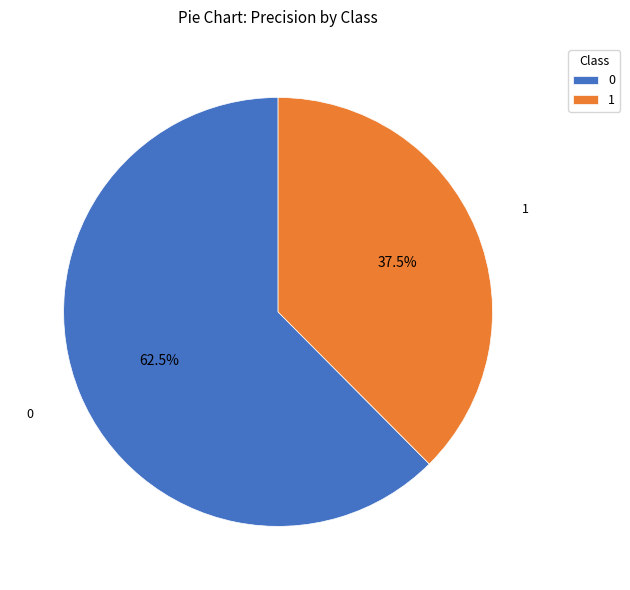

Is there a majority slice in this chart?

Yes